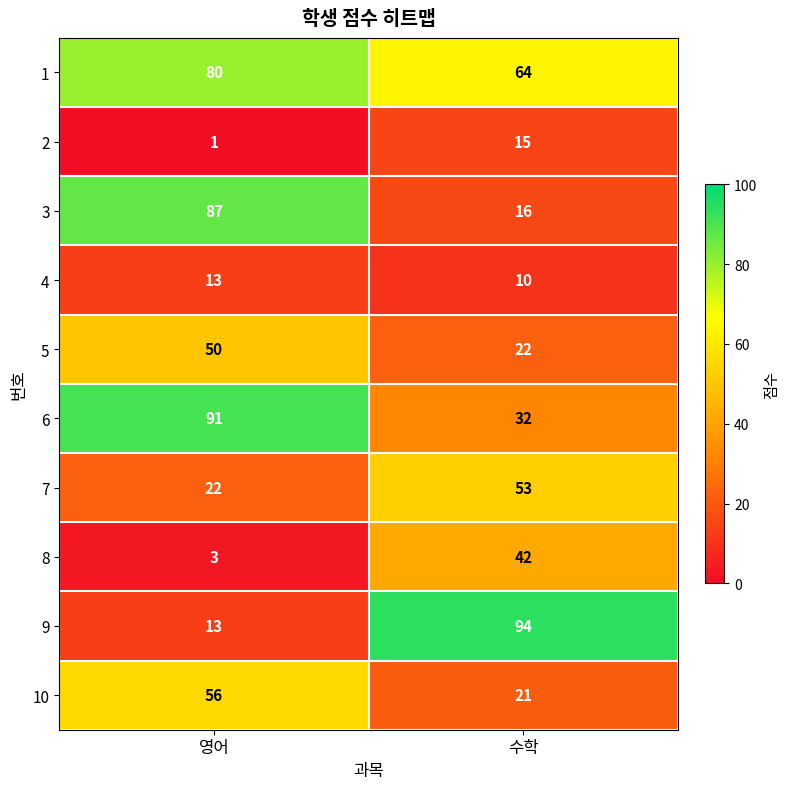

What is the sum of all 3 values?

103